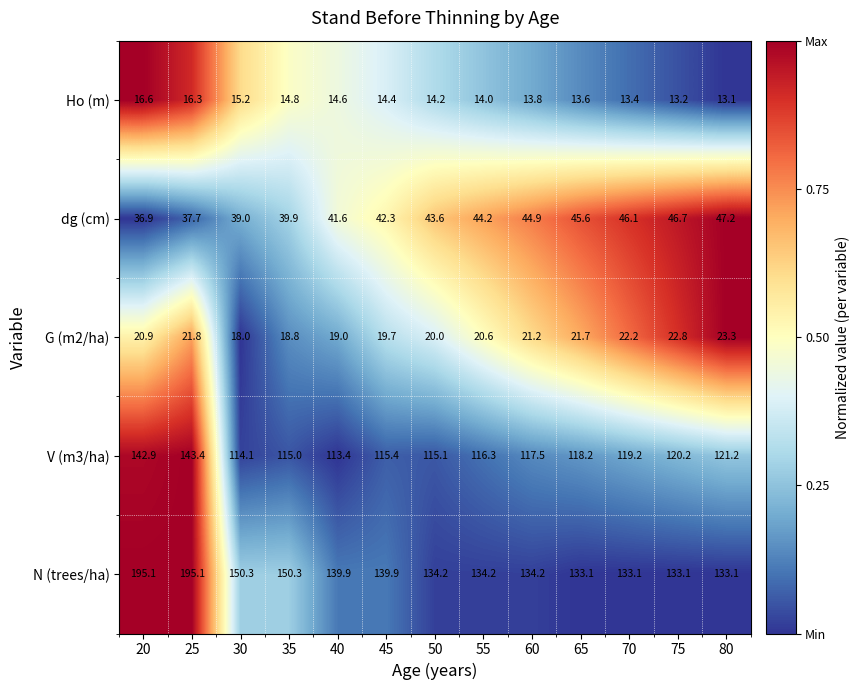

Is it true that Ho (m) equals 3.5 at 50?

False